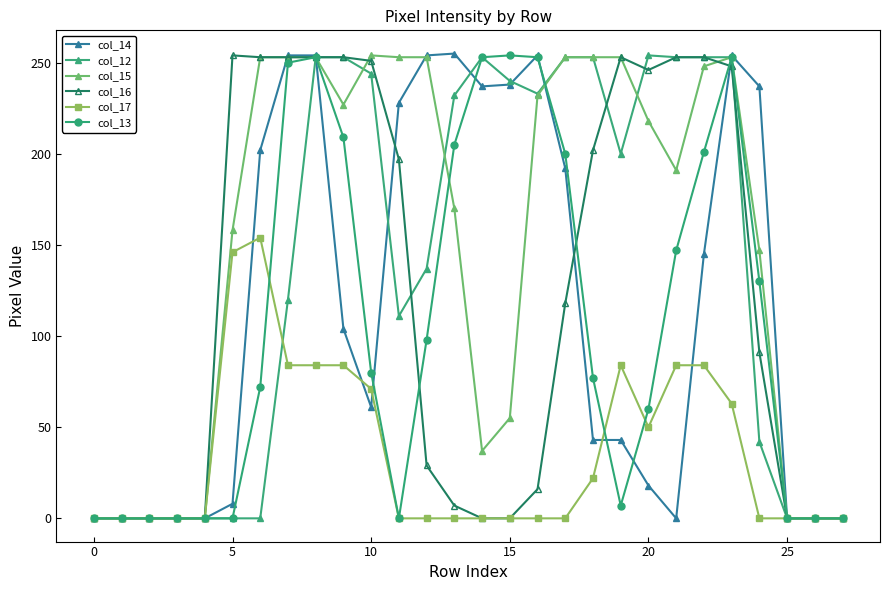

True or false: col_14 has more than 2 points higher than both neighbors.

True